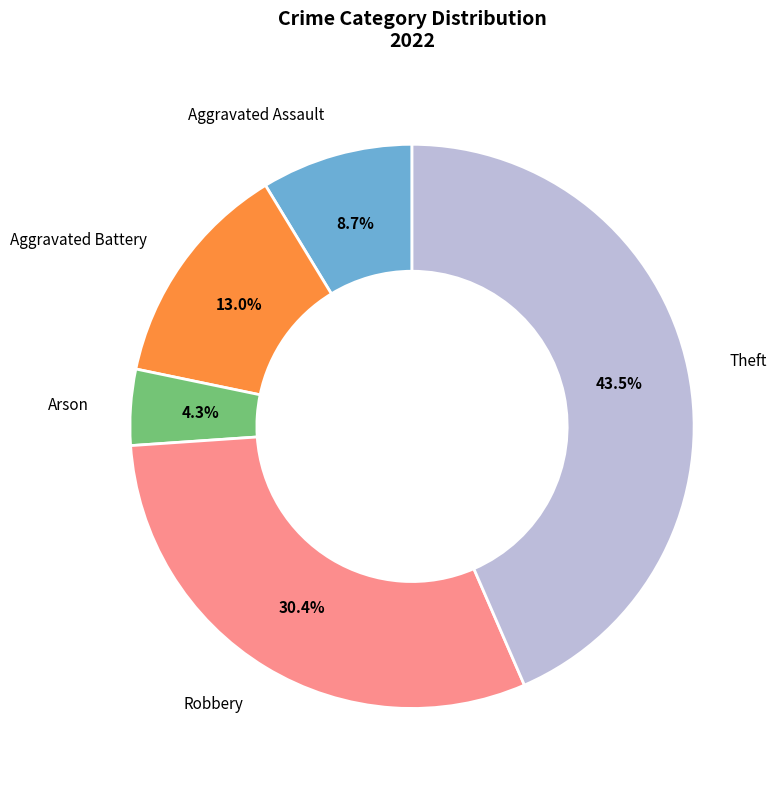

Which has a higher value, Robbery or Theft?

Theft